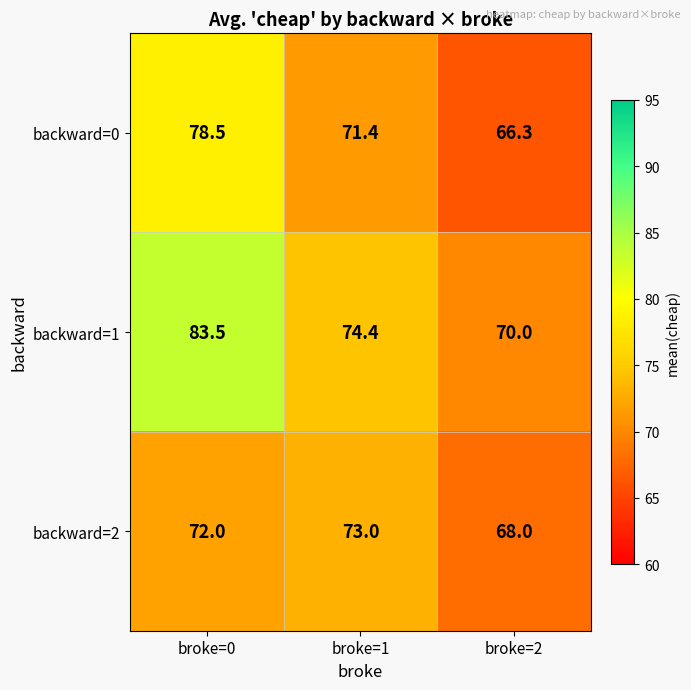

Is the value of backward=0 at broke=0 greater than the value of backward=2 at broke=2?

Yes